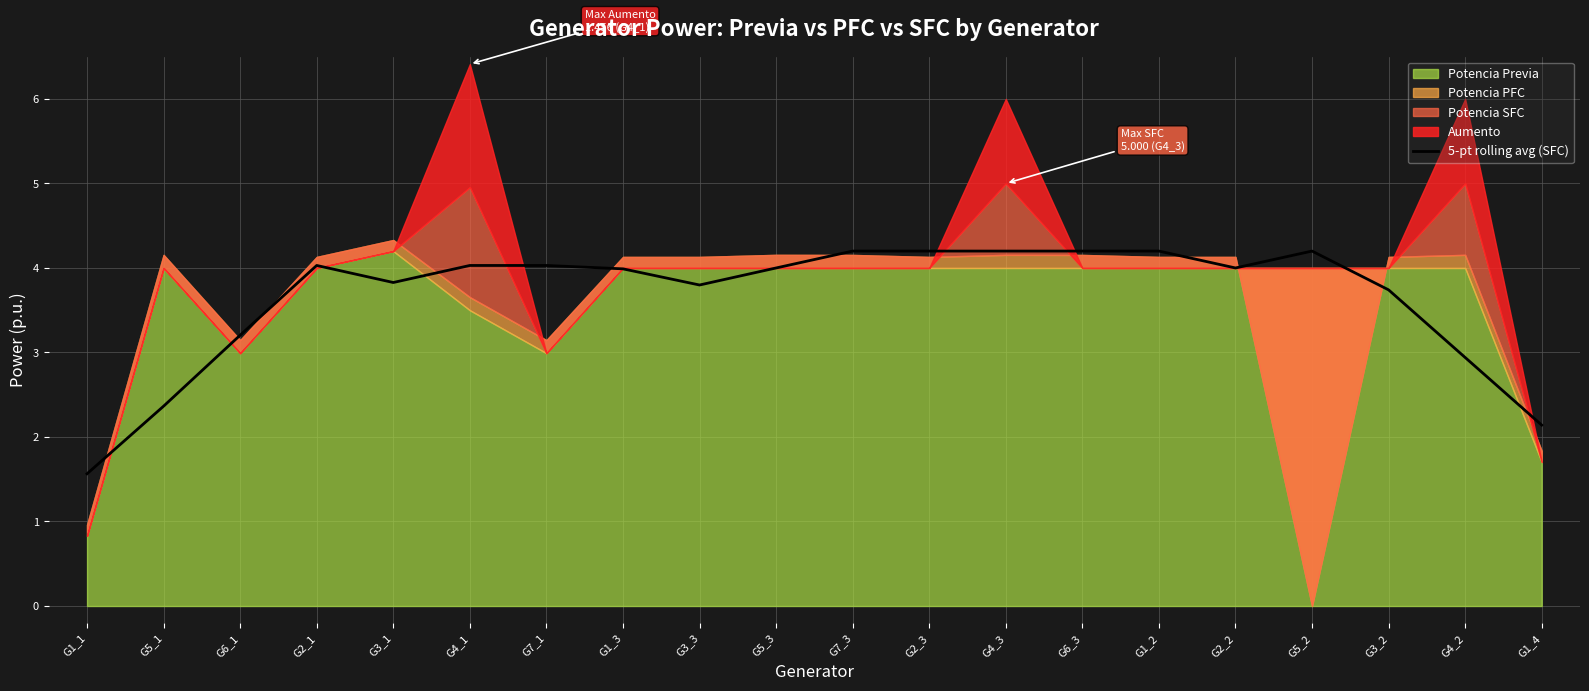

What is the value of the 2nd point from the left?

2.4